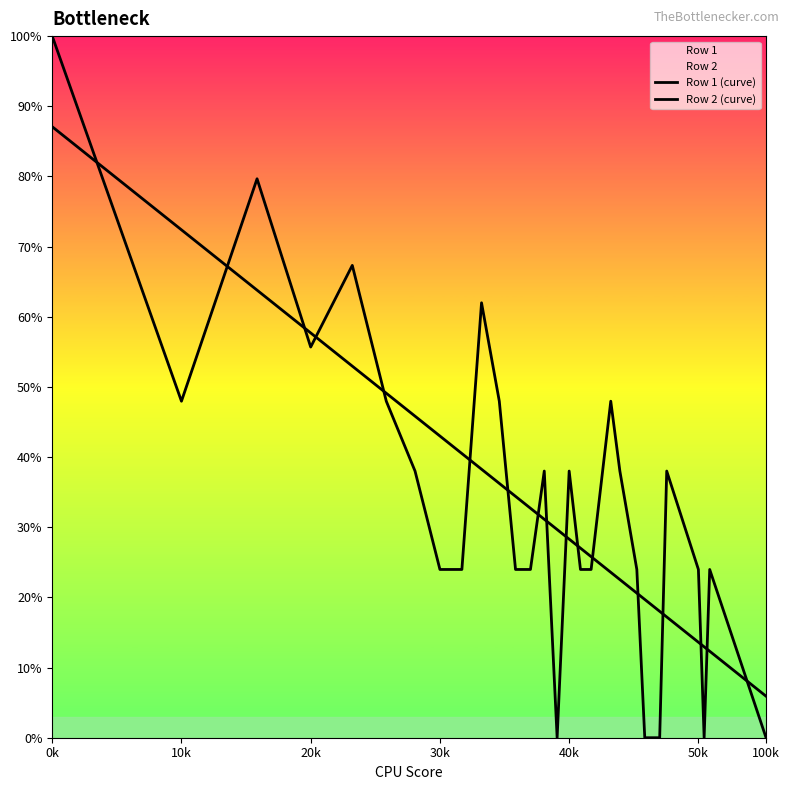

What is the value of the Row 2 (curve) point at the 7th from the left?

45.8